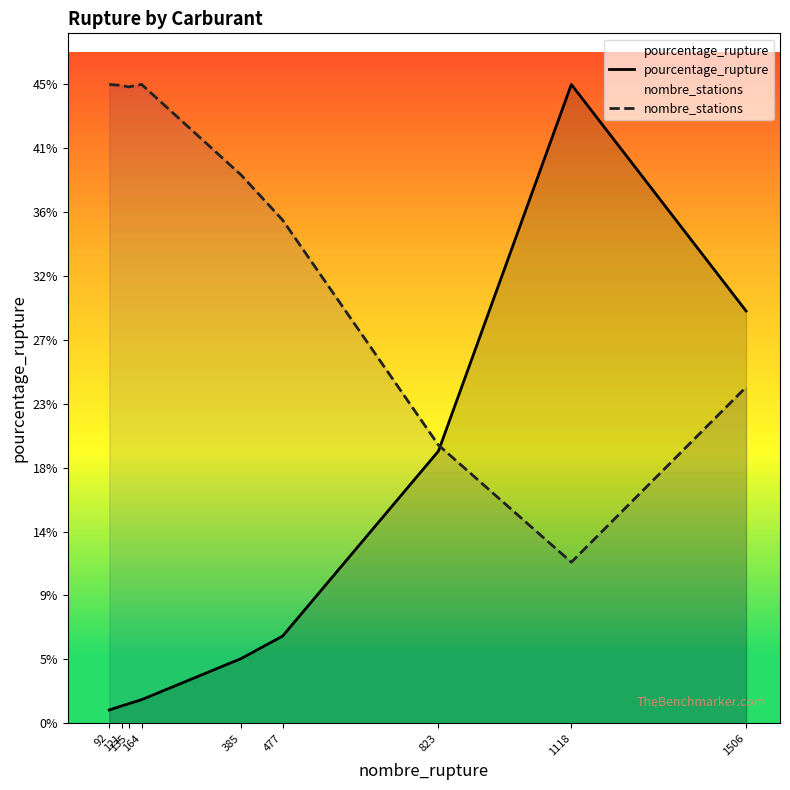

How many data points in nombre_stations are above 38?

5